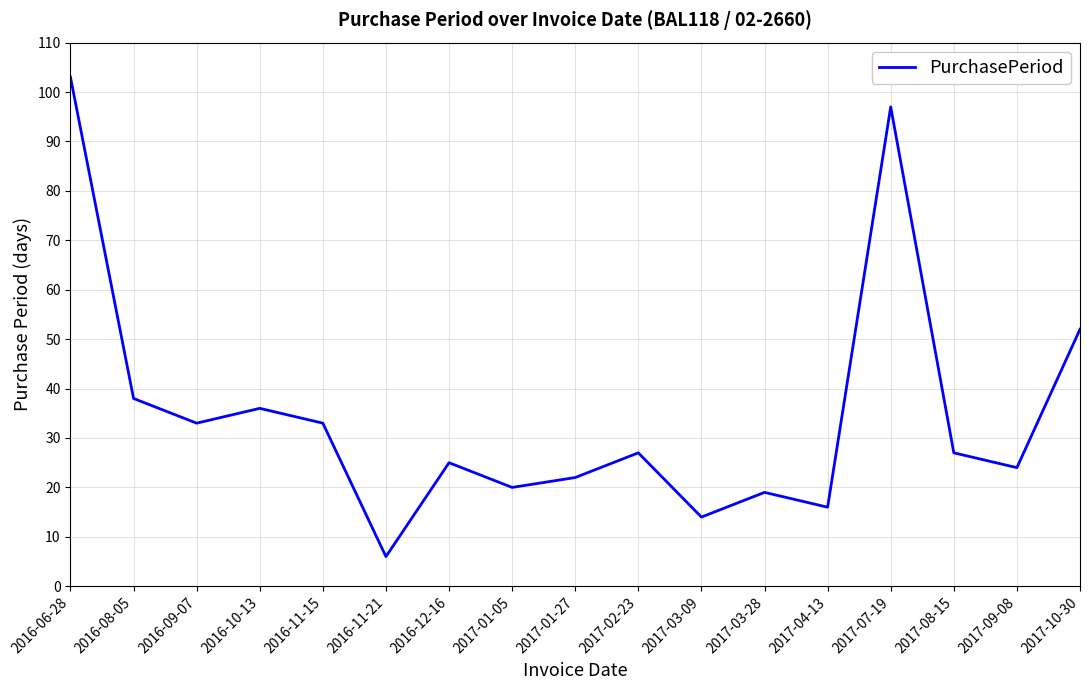

Reading left to right, extract all data points from this chart.

103	38	33	36	33	6	25	20	22	27	14	19	16	97	27	24	52